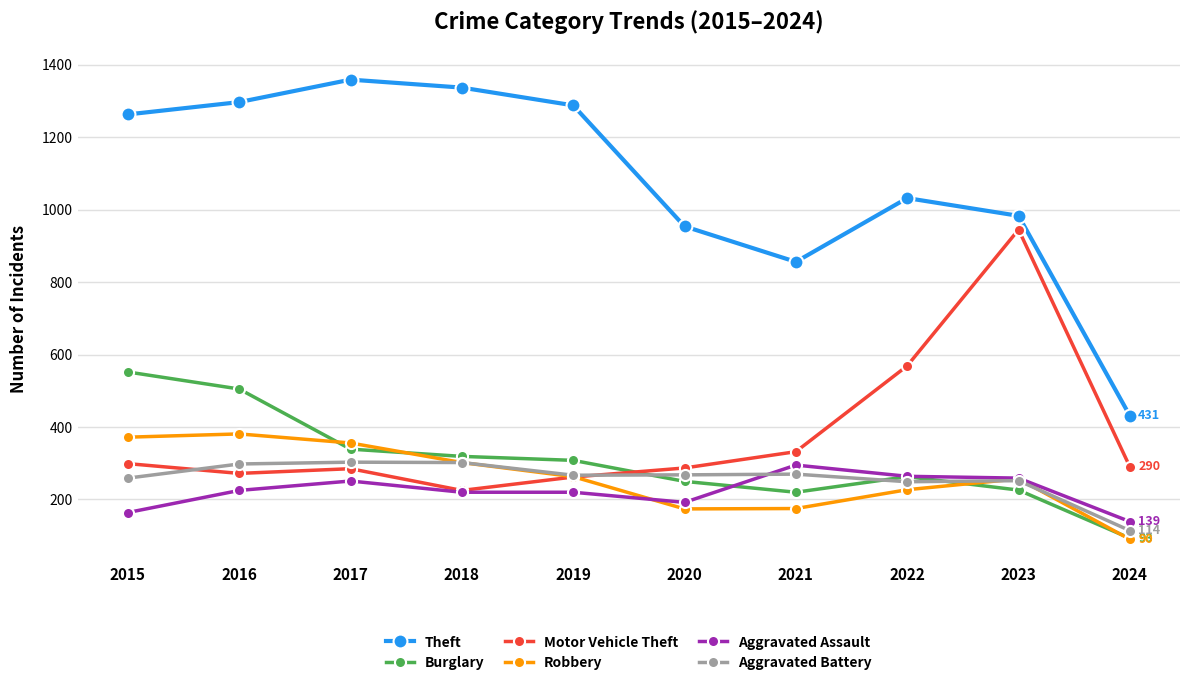

What is the difference between the maximum and minimum values in the Robbery series?

291